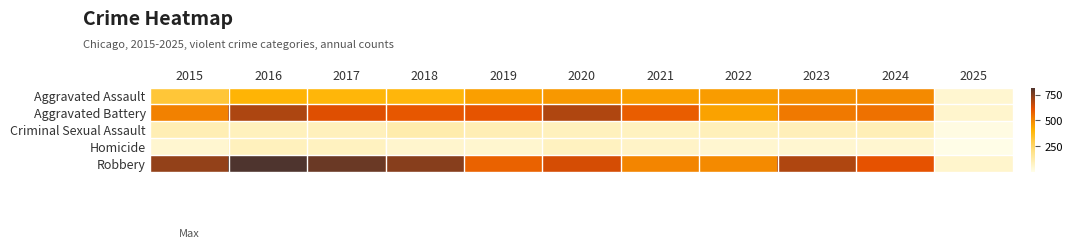

Which series has the widest spread of values?

Robbery